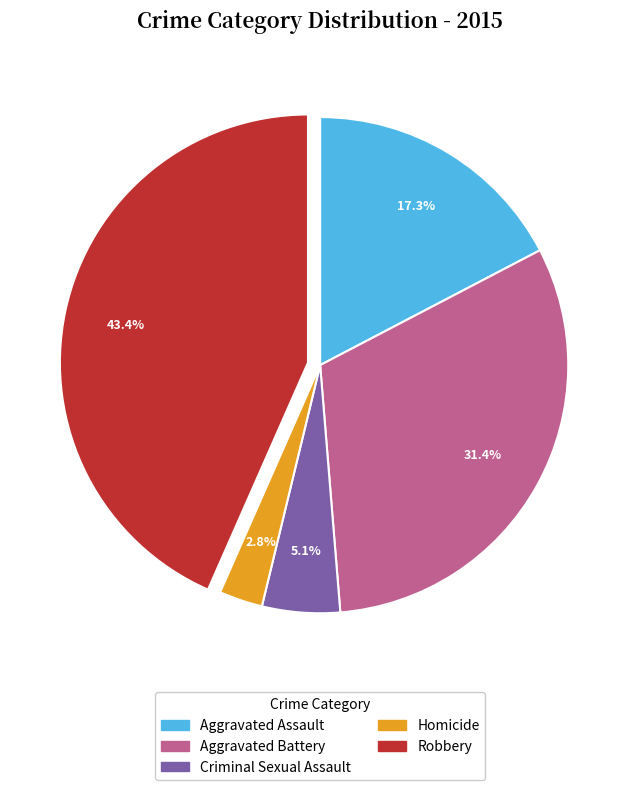

What is the total percentage of Aggravated Assault and Aggravated Battery?

48.7%